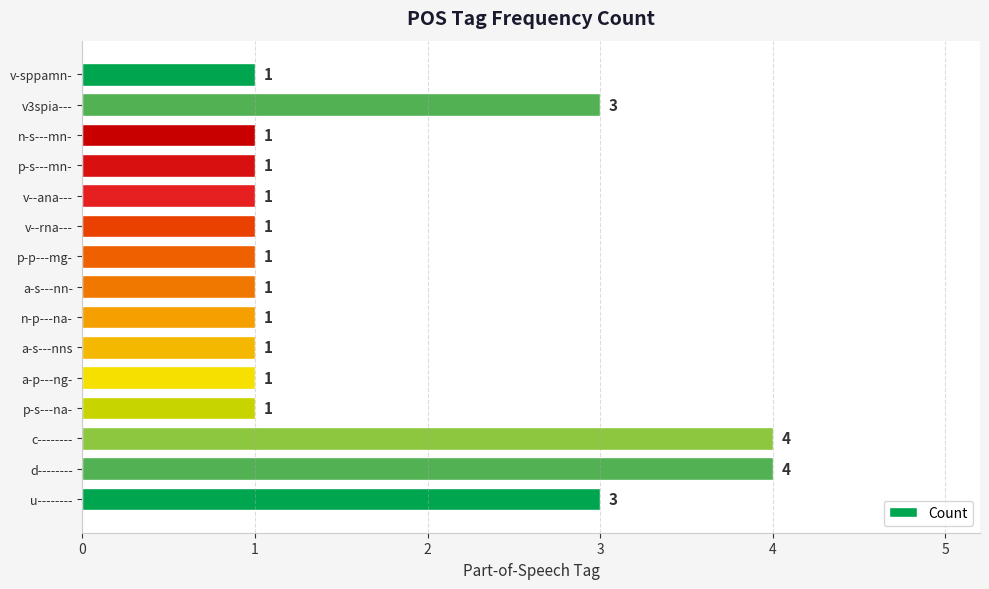

What is the average value?

2